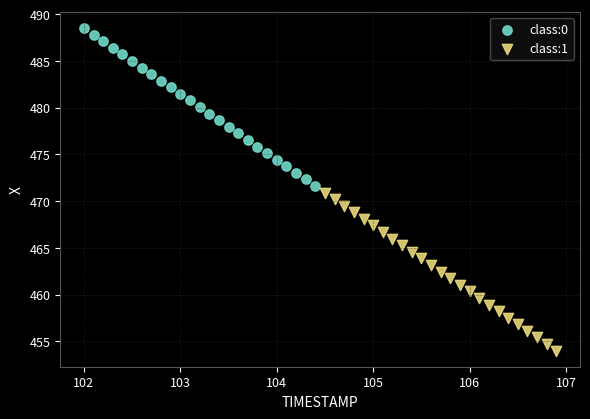

Which series contains the highest Y value?

class:0